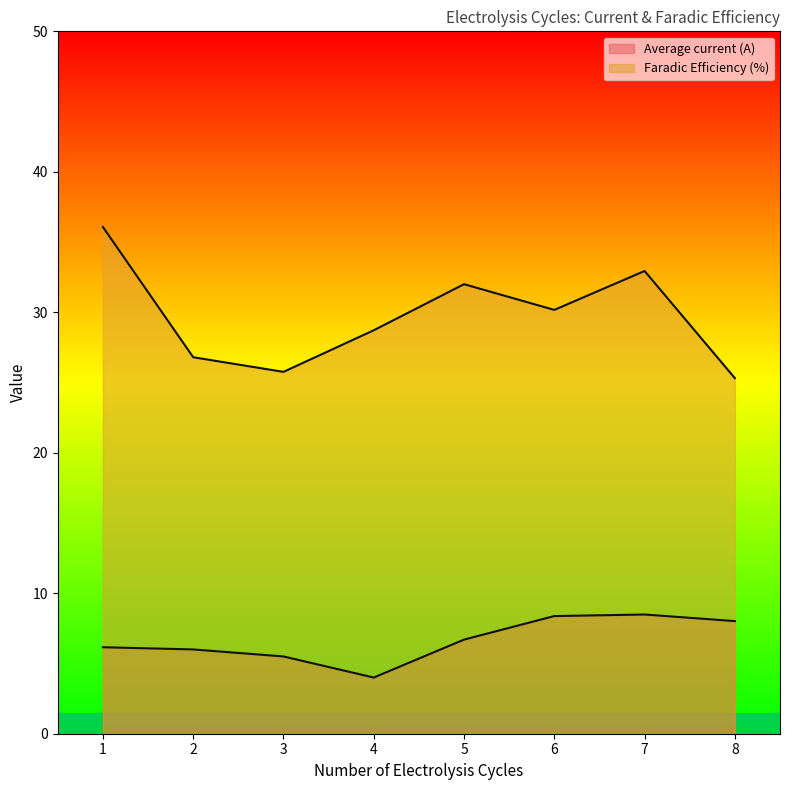

Reading left to right, transcribe all the data shown in this chart.

Average current (A): 6.2	6.0	5.5	4.0	6.7	8.4	8.5	8.0
Faradic Efficiency (%): 36.1	26.8	25.8	28.7	32.0	30.2	32.9	25.3